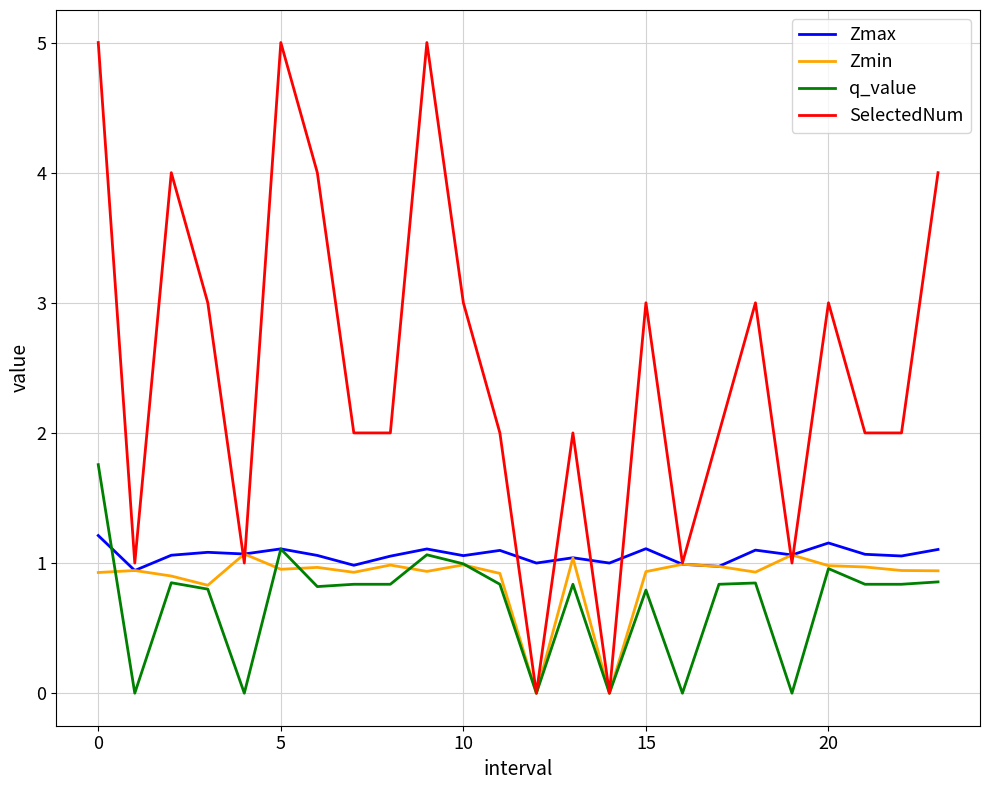

Which series has the widest spread of values?

SelectedNum